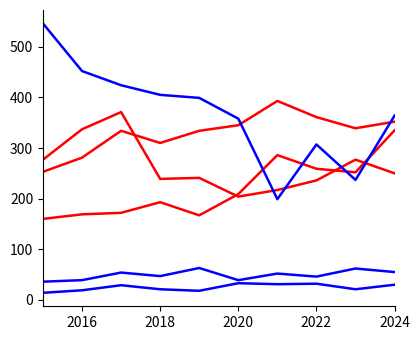

How many lines are shown in the chart?

6